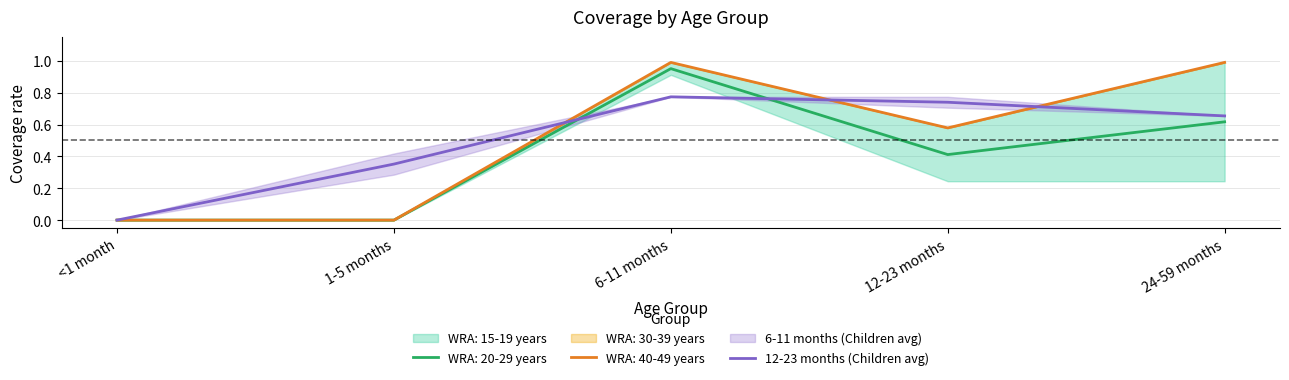

True or false: the data shows 0.8 at 6-11 months.

True